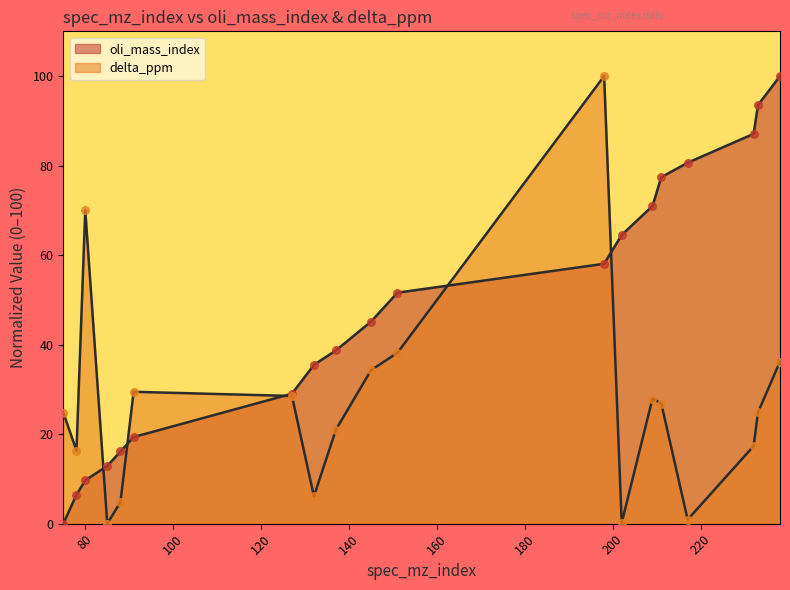

Which series contains the highest Y value?

oli_mass_index pts